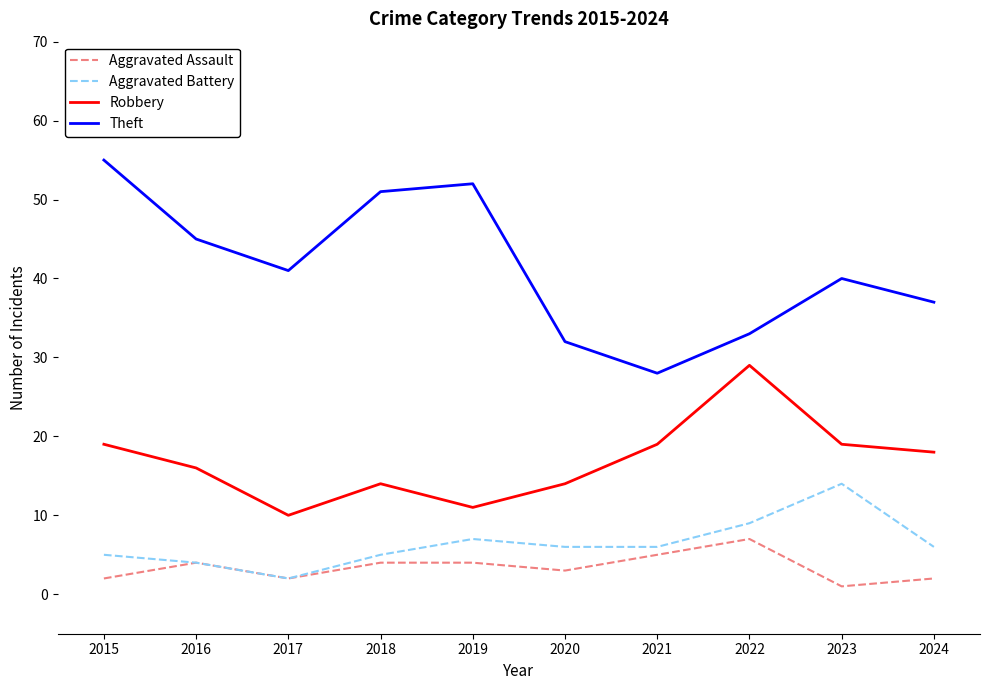

Reading left to right, list all the values displayed in this chart.

Aggravated Assault: 2015=2	2016=4	2017=2	2018=4	2019=4	2020=3	2021=5	2022=7	2023=1	2024=2
Aggravated Battery: 2015=5	2016=4	2017=2	2018=5	2019=7	2020=6	2021=6	2022=9	2023=14	2024=6
Robbery: 2015=19	2016=16	2017=10	2018=14	2019=11	2020=14	2021=19	2022=29	2023=19	2024=18
Theft: 2015=55	2016=45	2017=41	2018=51	2019=52	2020=32	2021=28	2022=33	2023=40	2024=37